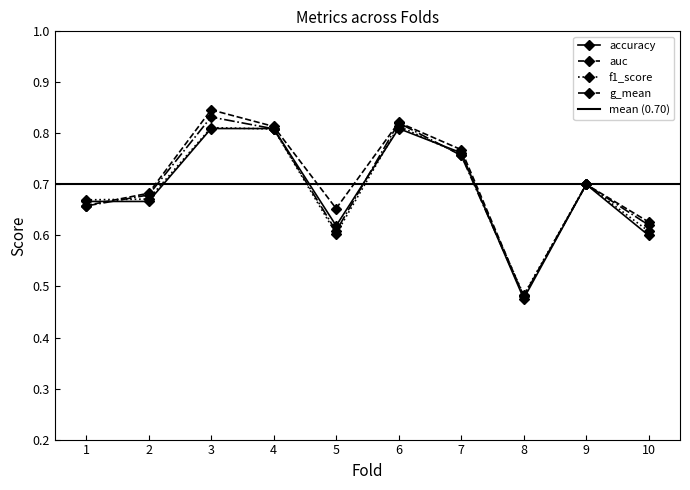

What is the average value of the auc series?

0.7